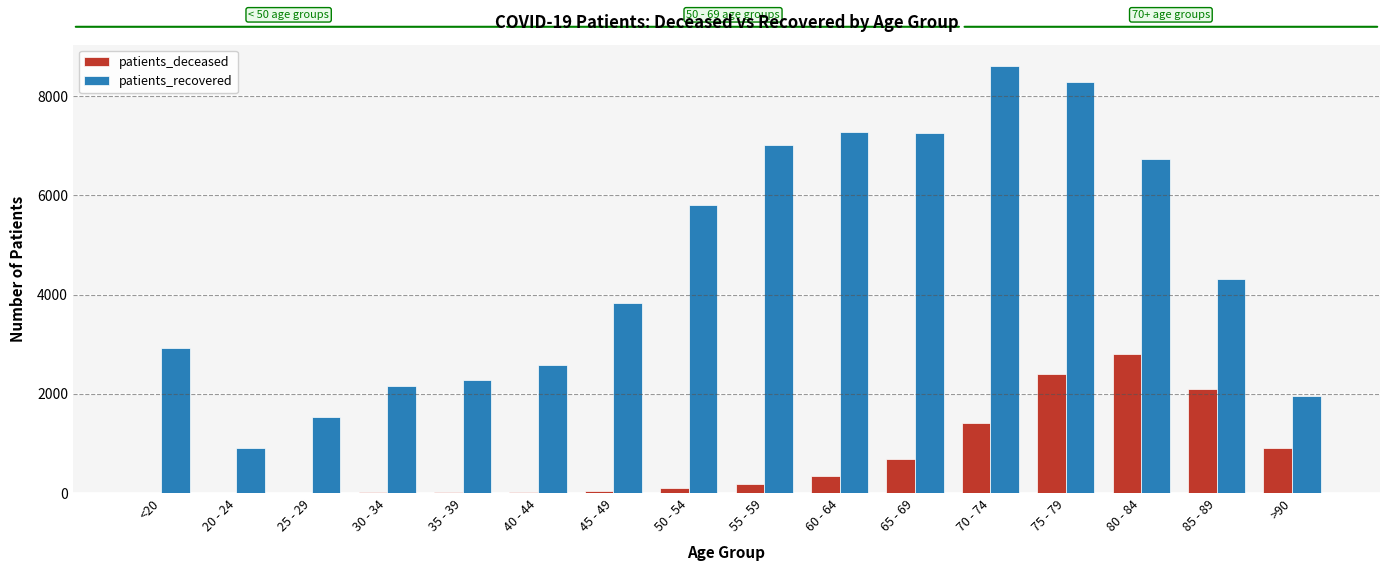

What is the sum of all patients_recovered values?

73417